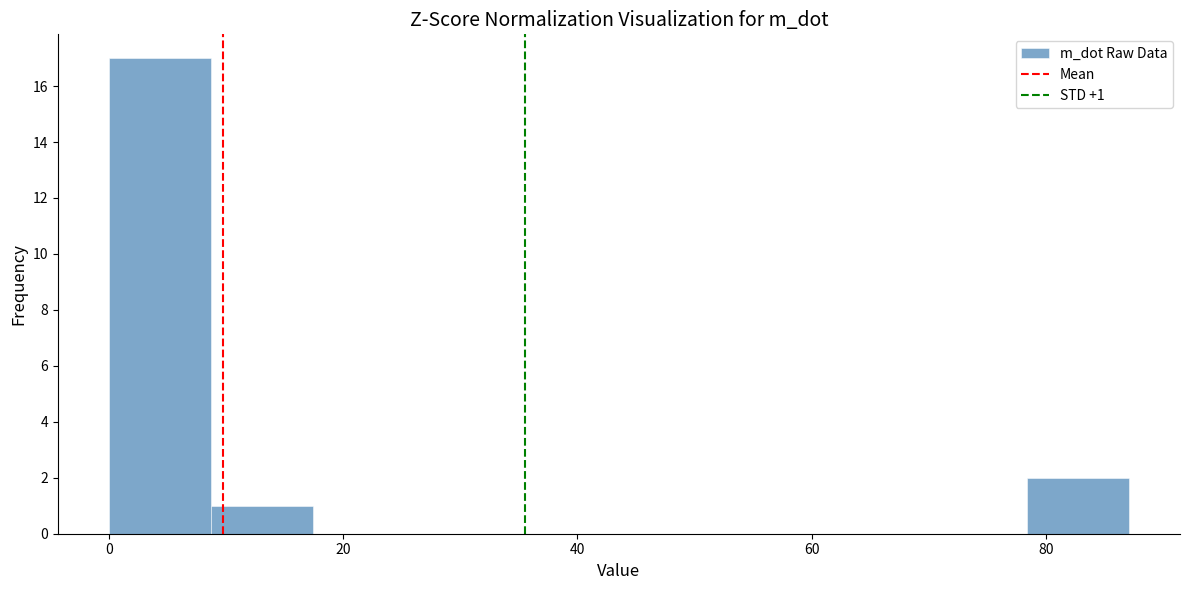

Over which range of the x-axis is the bar tallest?

0 to 8